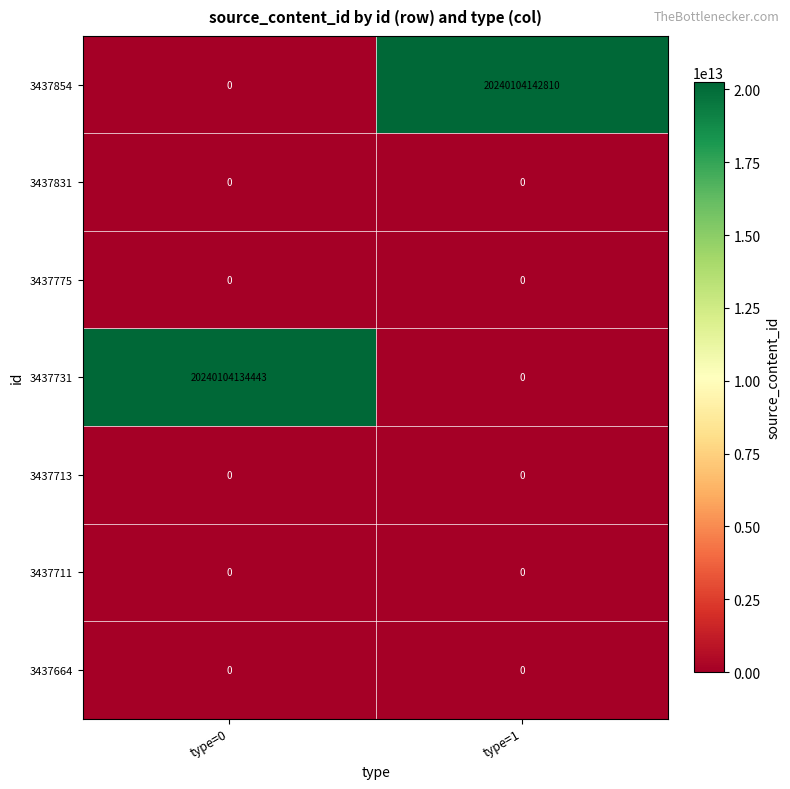

Which category has the highest value across all series?

type=1